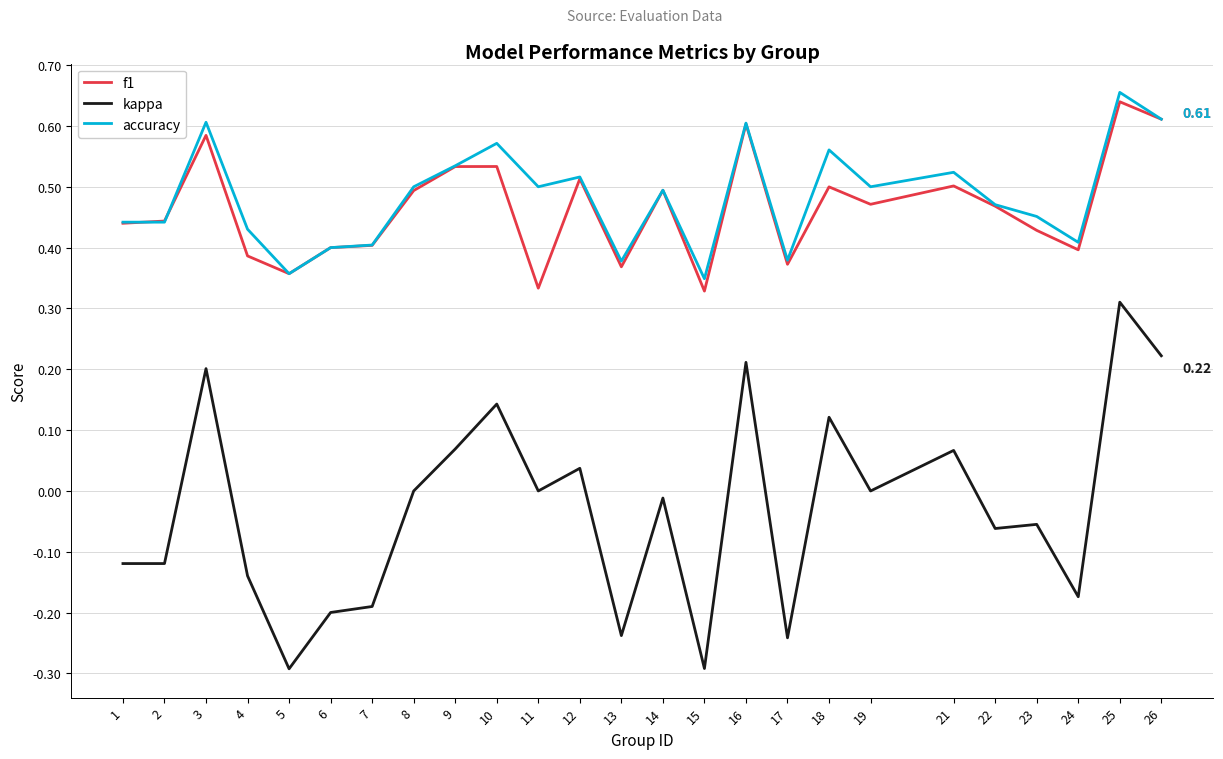

What are all the series names shown in the legend?

f1, kappa, accuracy